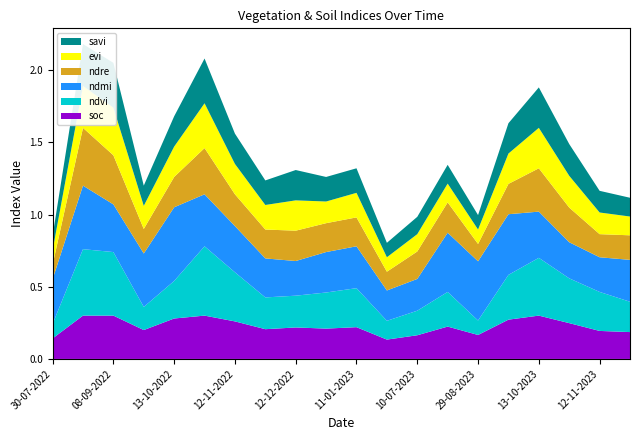

Reading left to right, transcribe all the data shown in this chart.

soc: 0.1	0.3	0.3	0.2	0.3	0.3	0.3	0.2	0.2	0.2	0.2	0.1	0.2	0.2	0.2	0.3	0.3	0.2	0.2	0.2
ndvi: 0.1	0.5	0.4	0.2	0.3	0.5	0.3	0.2	0.2	0.2	0.3	0.1	0.2	0.2	0.1	0.3	0.4	0.3	0.3	0.2
ndmi: 0.3	0.4	0.3	0.4	0.5	0.4	0.3	0.3	0.2	0.3	0.3	0.2	0.2	0.4	0.4	0.4	0.3	0.2	0.2	0.3
ndre: 0.1	0.4	0.3	0.2	0.2	0.3	0.2	0.2	0.2	0.2	0.2	0.1	0.2	0.2	0.1	0.2	0.3	0.2	0.2	0.2
evi: 0.1	0.3	0.3	0.2	0.2	0.3	0.2	0.2	0.2	0.1	0.2	0.1	0.1	0.1	0.1	0.2	0.3	0.2	0.1	0.1
savi: 0.1	0.3	0.3	0.1	0.2	0.3	0.2	0.2	0.2	0.2	0.2	0.1	0.1	0.1	0.1	0.2	0.3	0.2	0.1	0.1